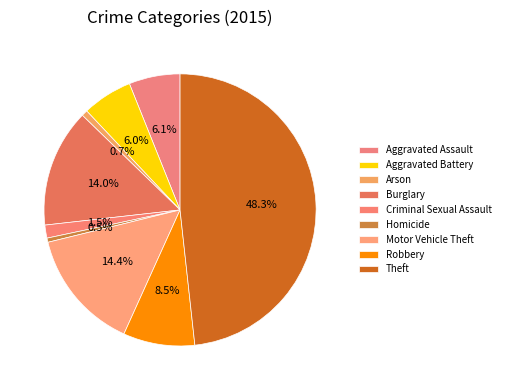

To the nearest percent, what percentage of the pie is Arson?

1%